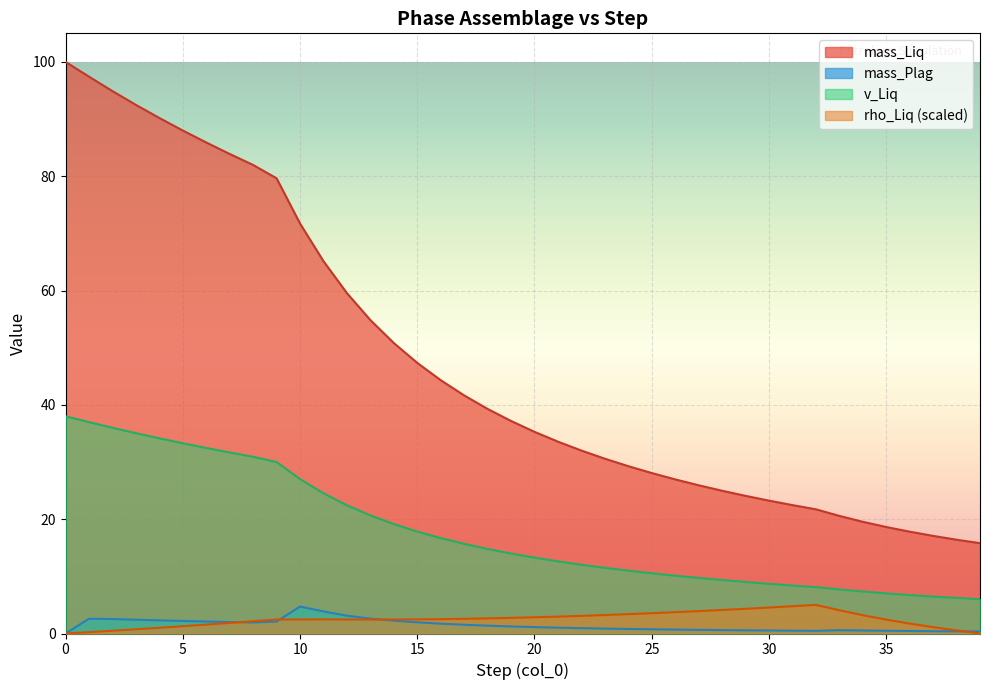

Which series has the largest total across all categories?

mass_Liq